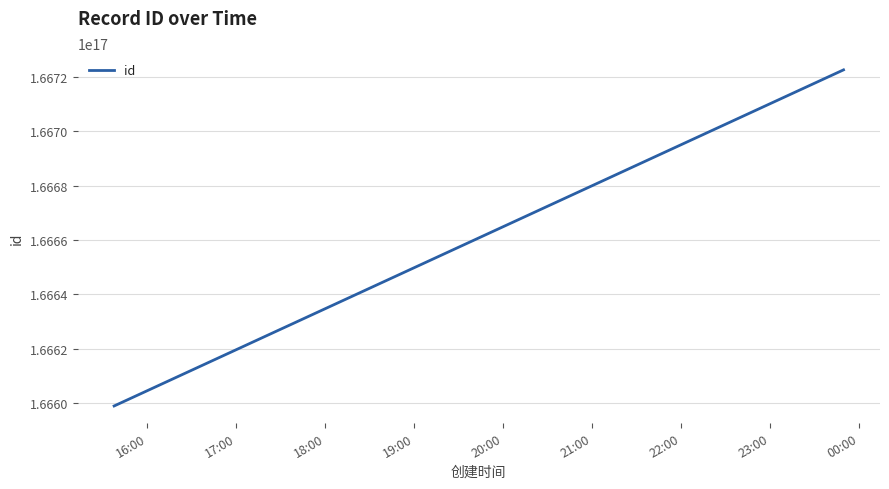

How many lines are shown in the chart?

1